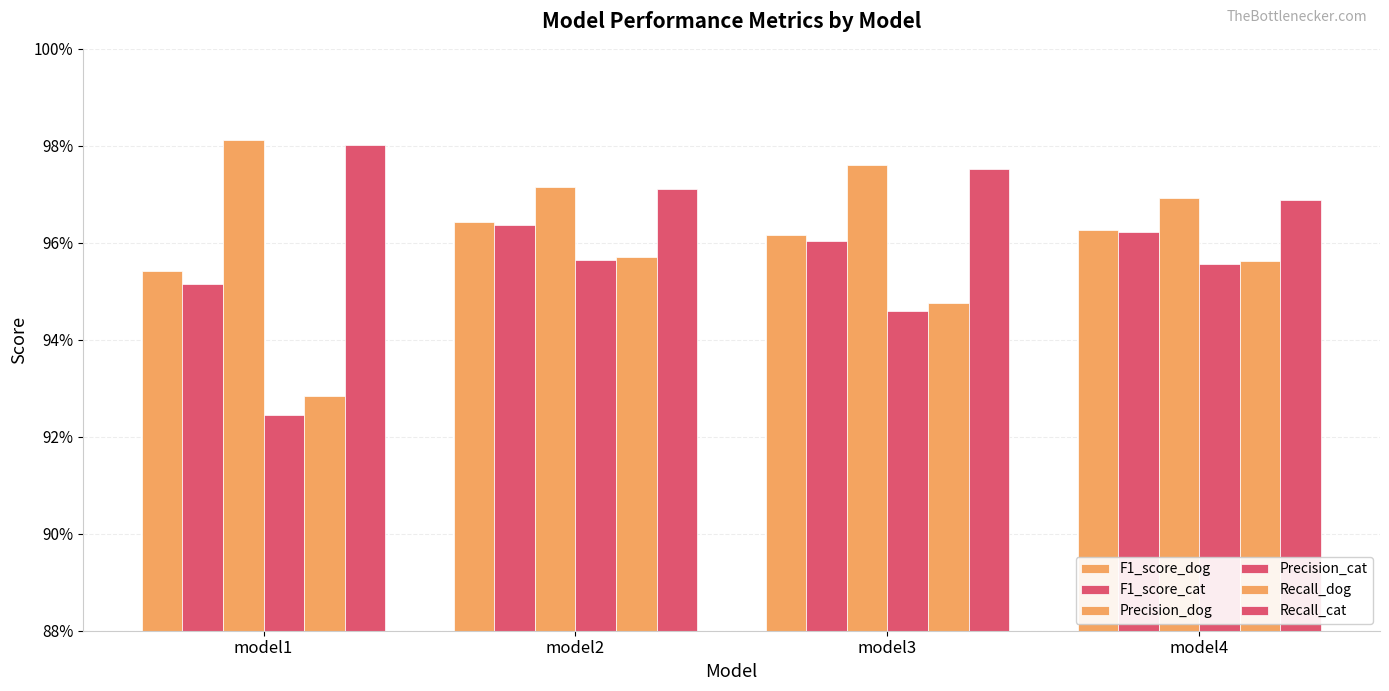

Read the Recall_cat value at model2.

1.0